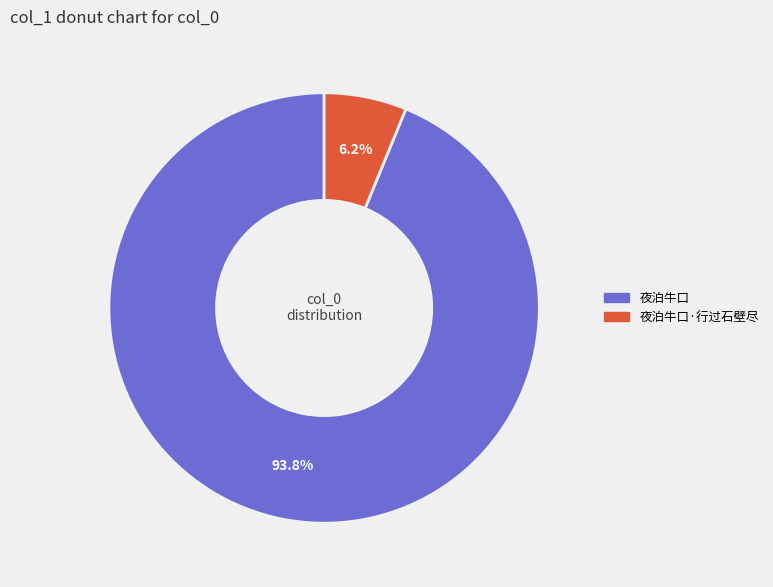

Is there a majority slice in this chart?

Yes